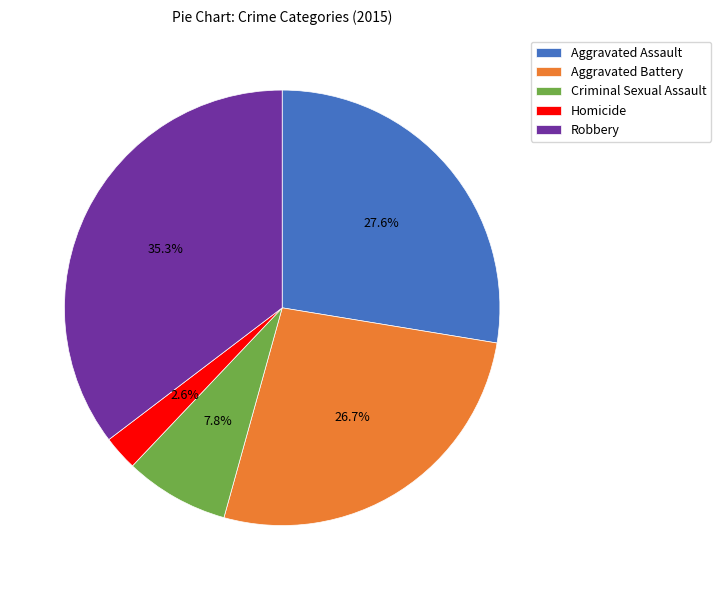

To the nearest percent, what is the difference between the Aggravated Battery and Criminal Sexual Assault slice percentages?

19%